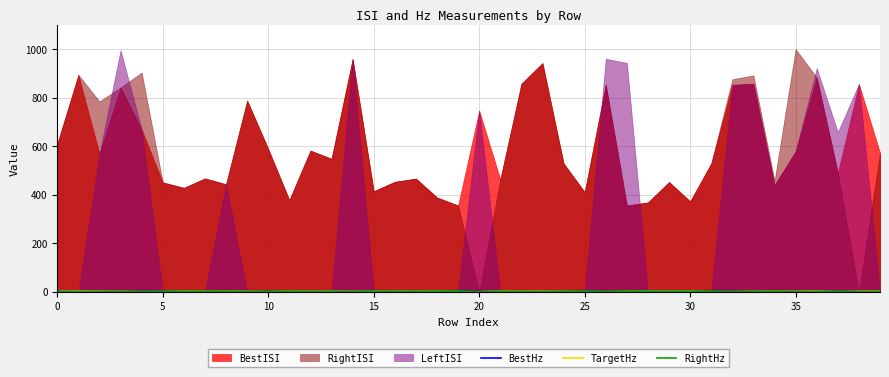

How many interior local peaks does the TargetHz series have?

13